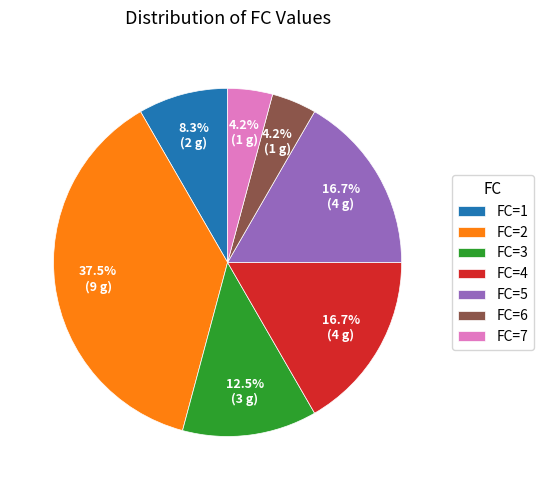

Between FC=3 and FC=1, which is larger?

FC=3